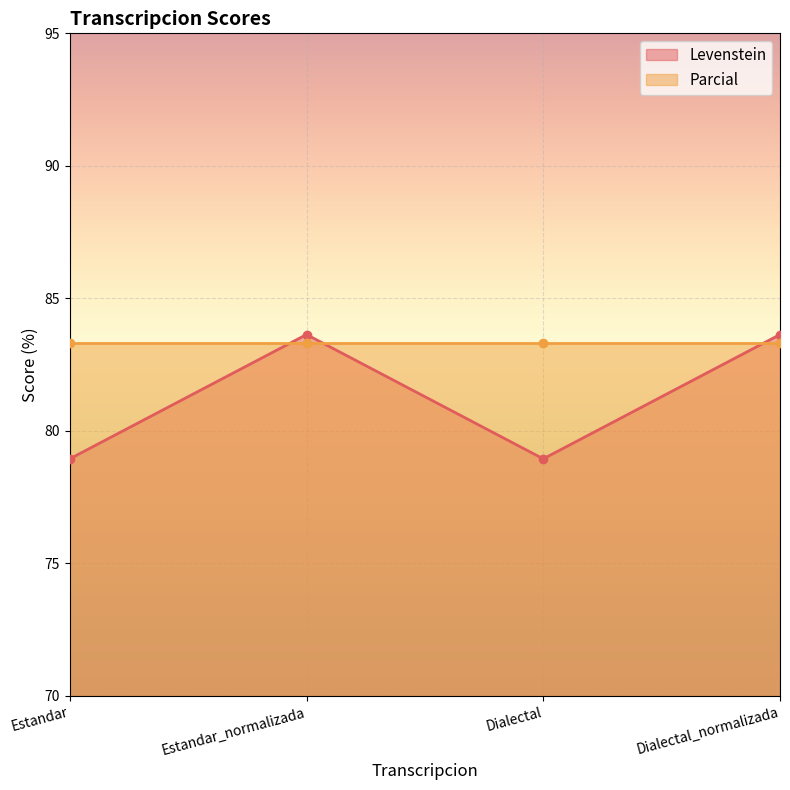

The chart shows a value of 23.9 at Dialectal_normalizada. True or false?

False